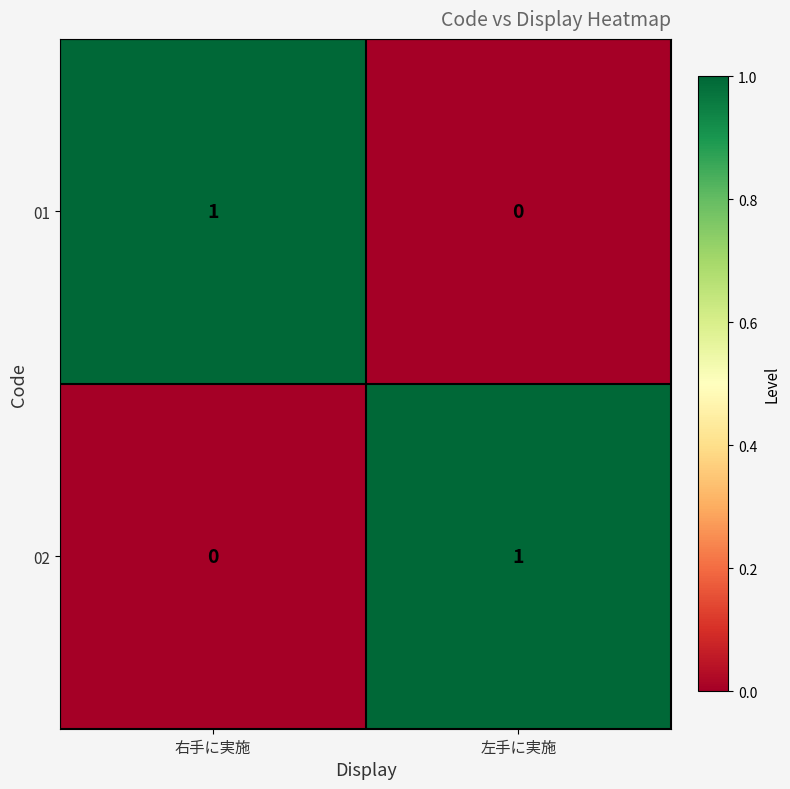

At which label does 02 reach its peak?

左手に実施